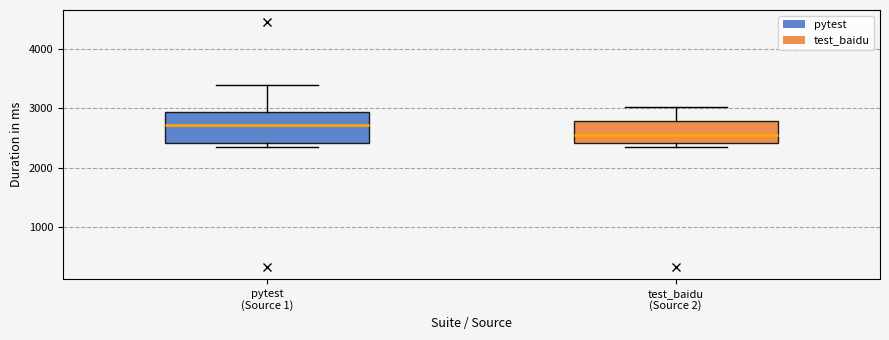

Comparing the boxes themselves (not the whiskers), which one is the tallest?

pytest (Source 1)